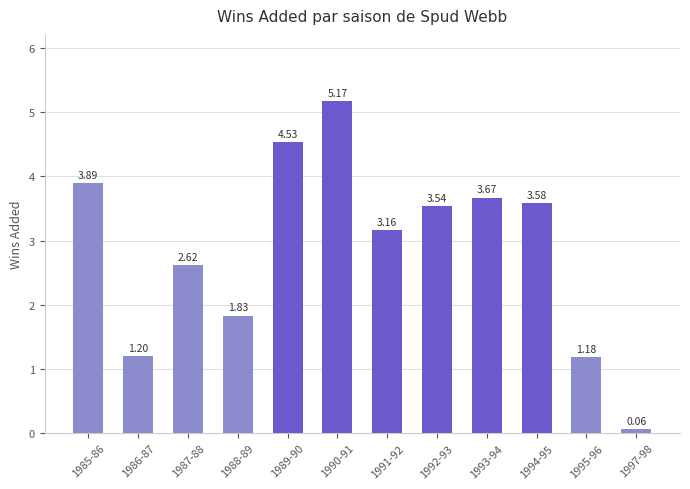

Which has a higher value, 1986-87 or 1987-88?

1987-88